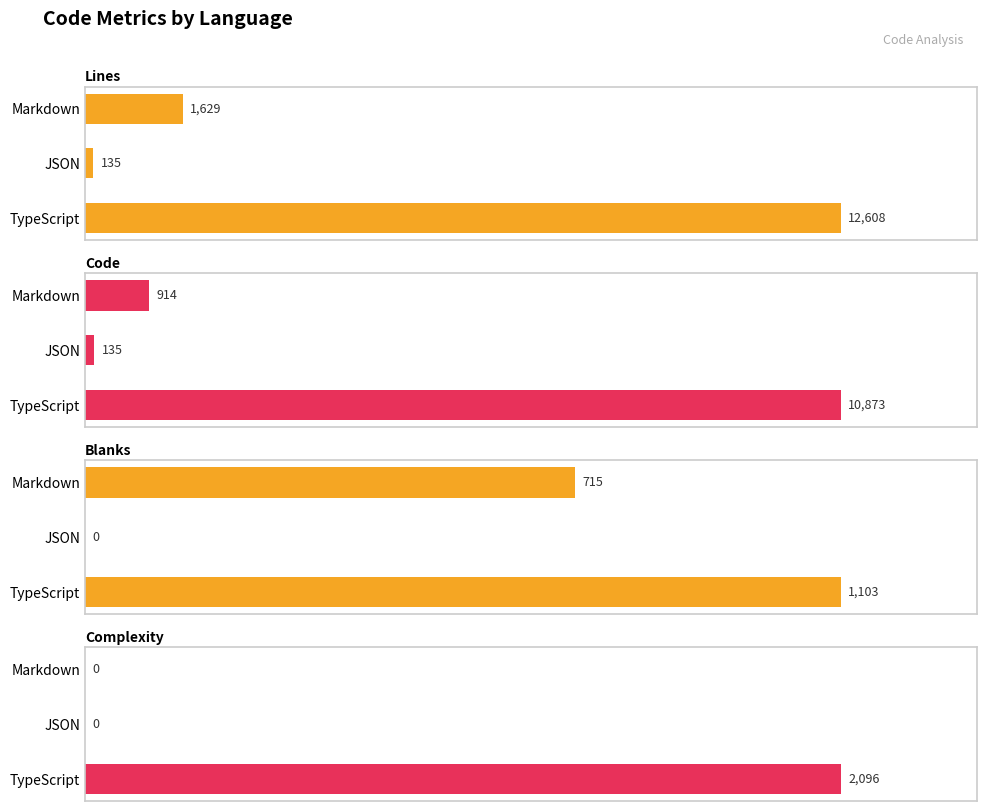

True or false: Blanks has a value of -529 at JSON.

False